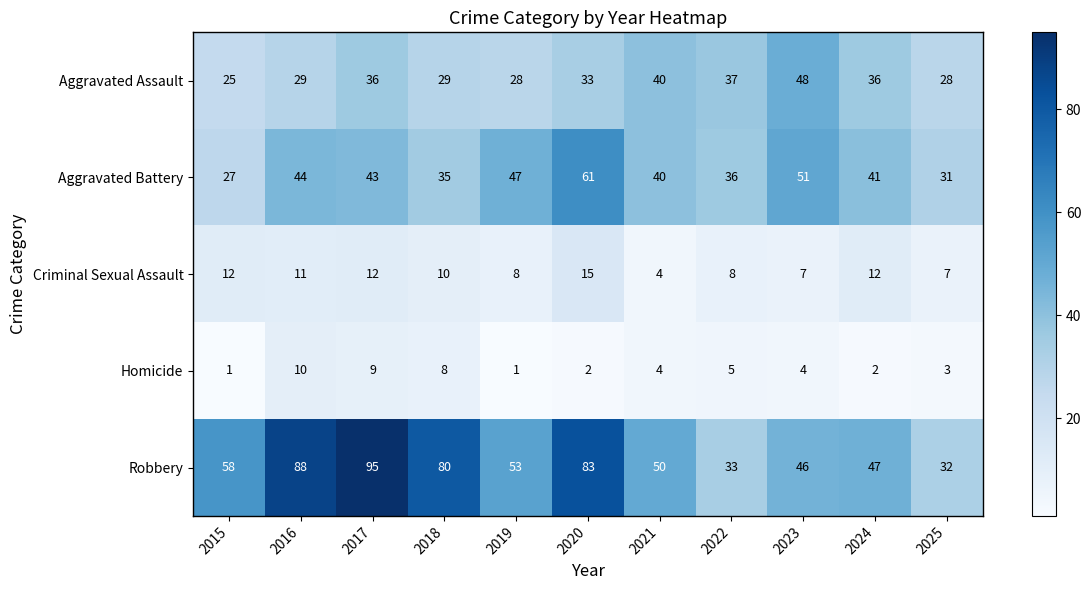

What is the difference between the highest and lowest values at 2025?

29